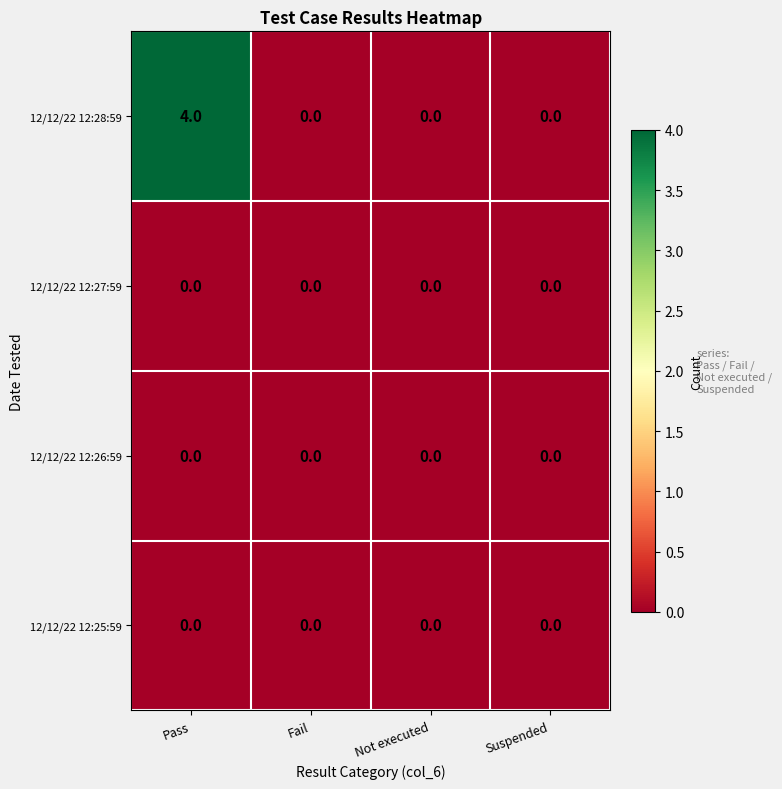

Which series has the largest total across all categories?

12/12/22 12:28:59